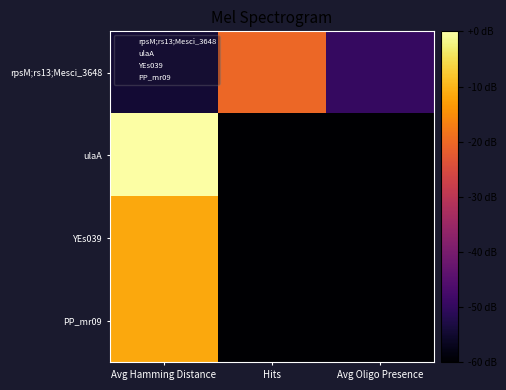

Which series has the largest total across all categories?

ulaA